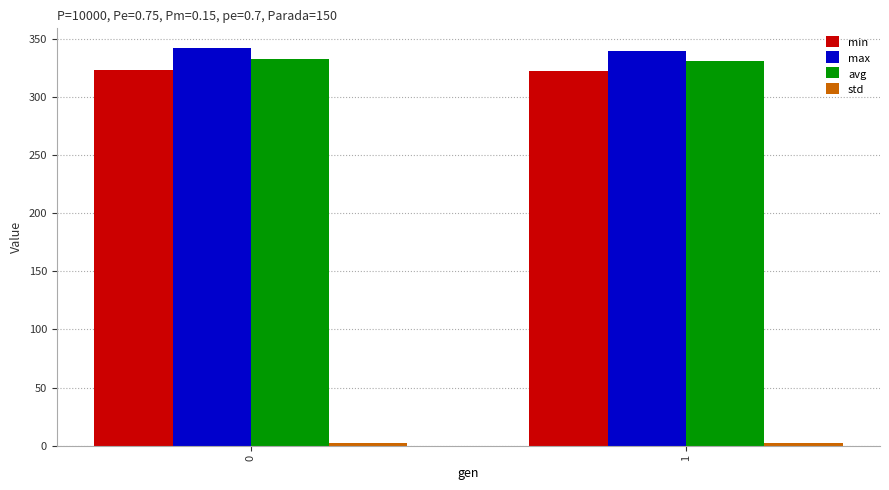

What is the maximum value shown in the chart?

342.1